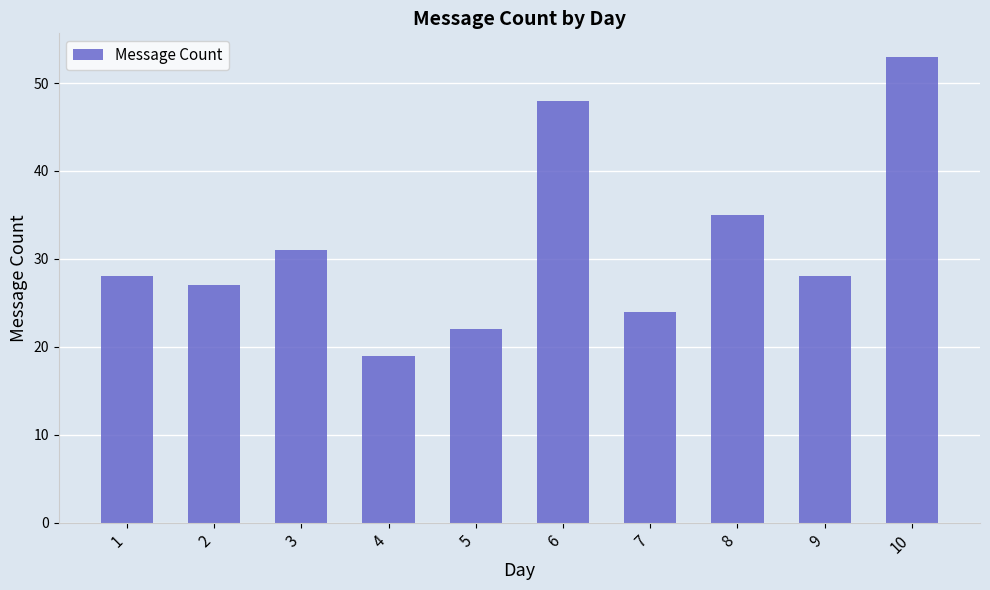

How many bars are there in total?

10